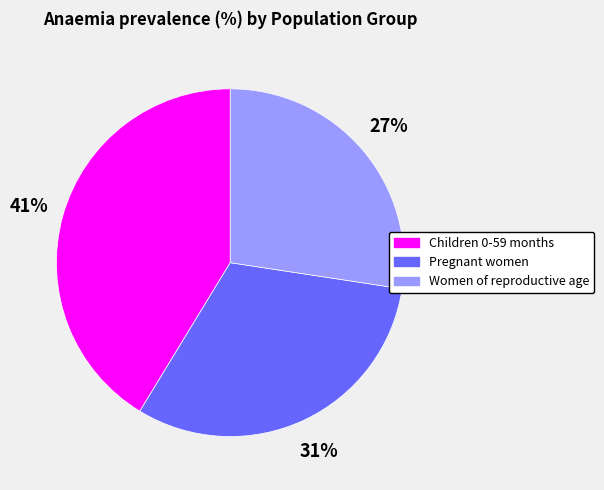

To the nearest percent, what is the difference between the largest and smallest slice percentages?

14%